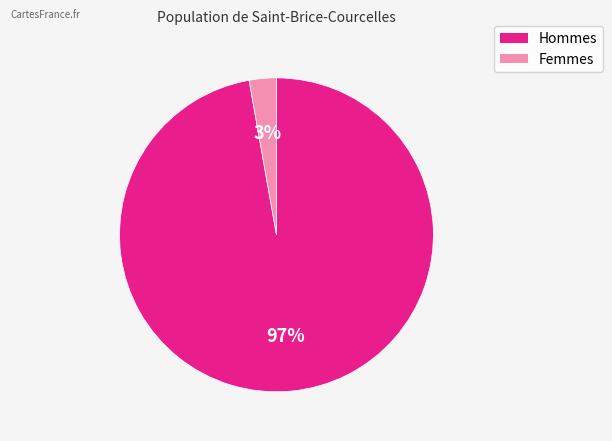

How many slices are in this pie chart?

2